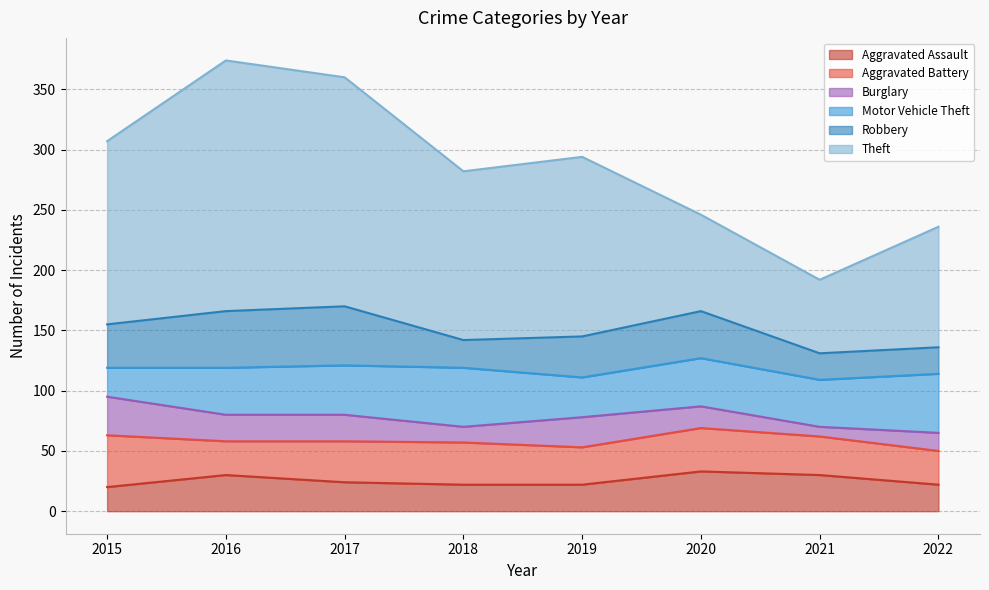

At 2015, list the series in order from largest to smallest.

Theft, Aggravated Battery, Robbery, Burglary, Motor Vehicle Theft, Aggravated Assault